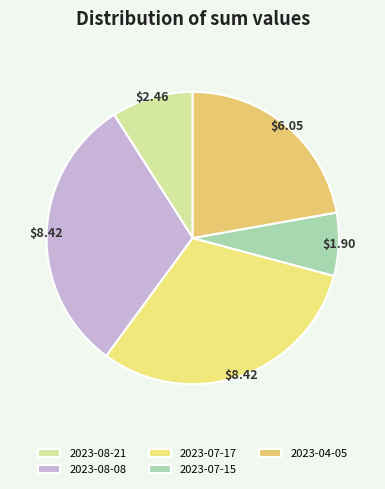

To the nearest percent, what is the difference between the largest and smallest slice percentages?

24%